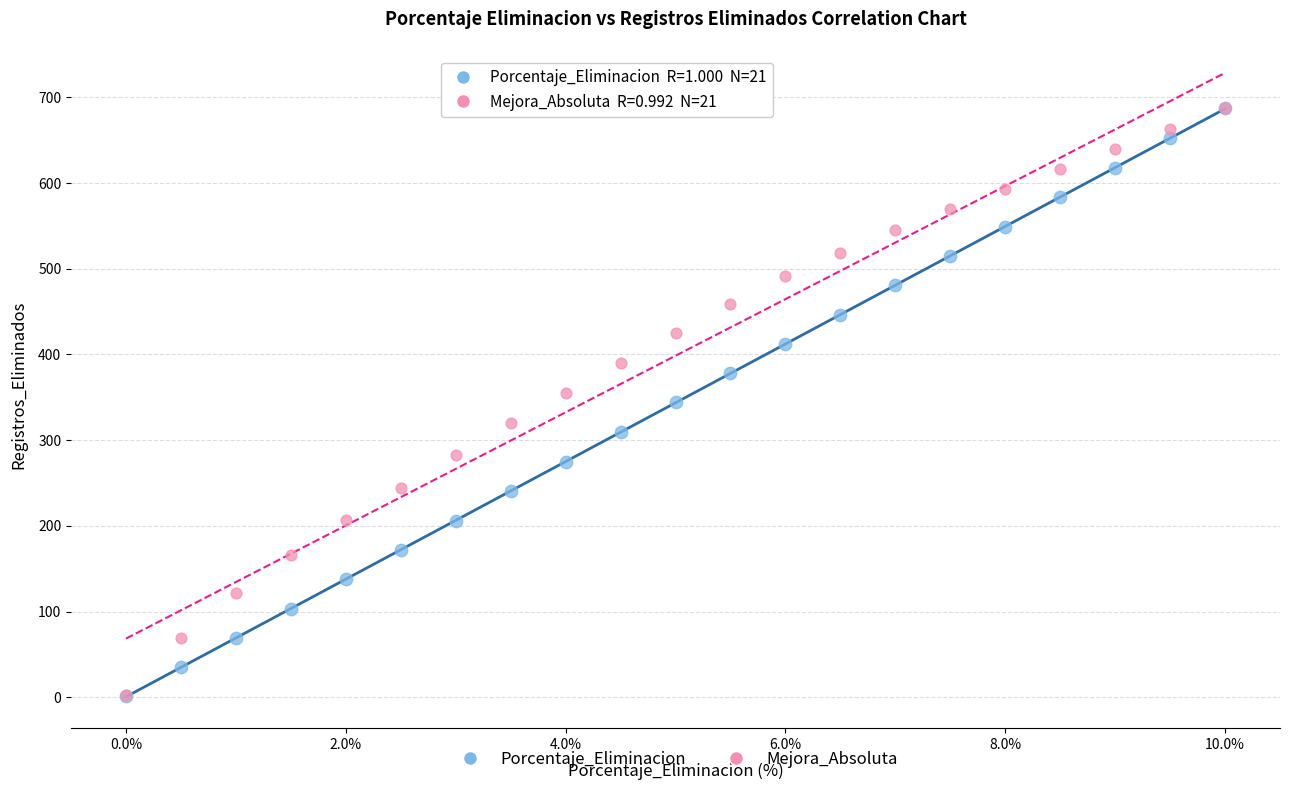

What are all the series names shown in the legend?

Porcentaje_Eliminacion, Mejora_Absoluta